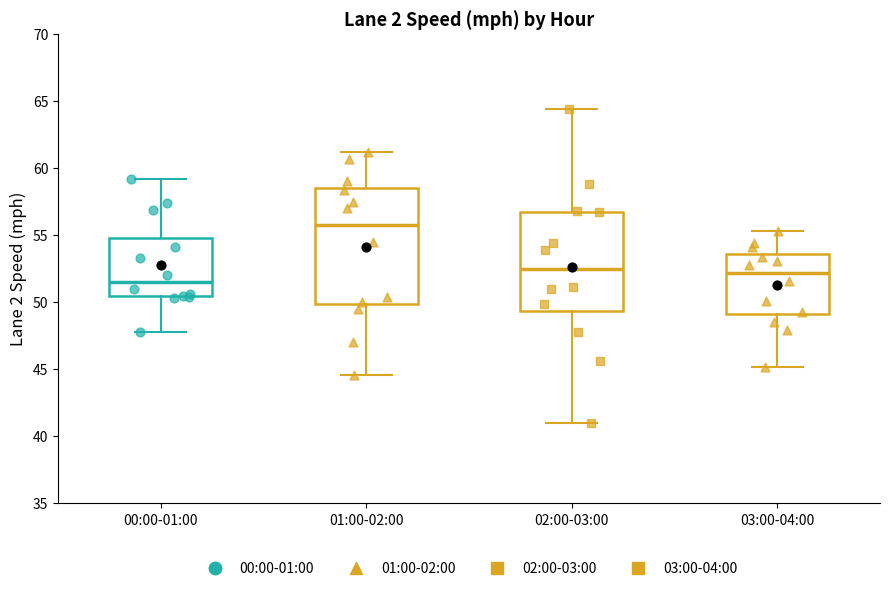

Reading left to right, read every box against the y-axis: the position of its median line, the range the box covers, and the ends of its whiskers. The values are not printed on the chart, so give them approximately, as read against the axis.

00:00-01:00: median 51.5, box 50.5 to 55.0, whiskers 48.0 to 59.0
01:00-02:00: median 56.0, box 50.0 to 58.5, whiskers 44.5 to 61.0
02:00-03:00: median 52.5, box 49.5 to 56.5, whiskers 41.0 to 64.5
03:00-04:00: median 52.0, box 49.0 to 53.5, whiskers 45.0 to 55.5